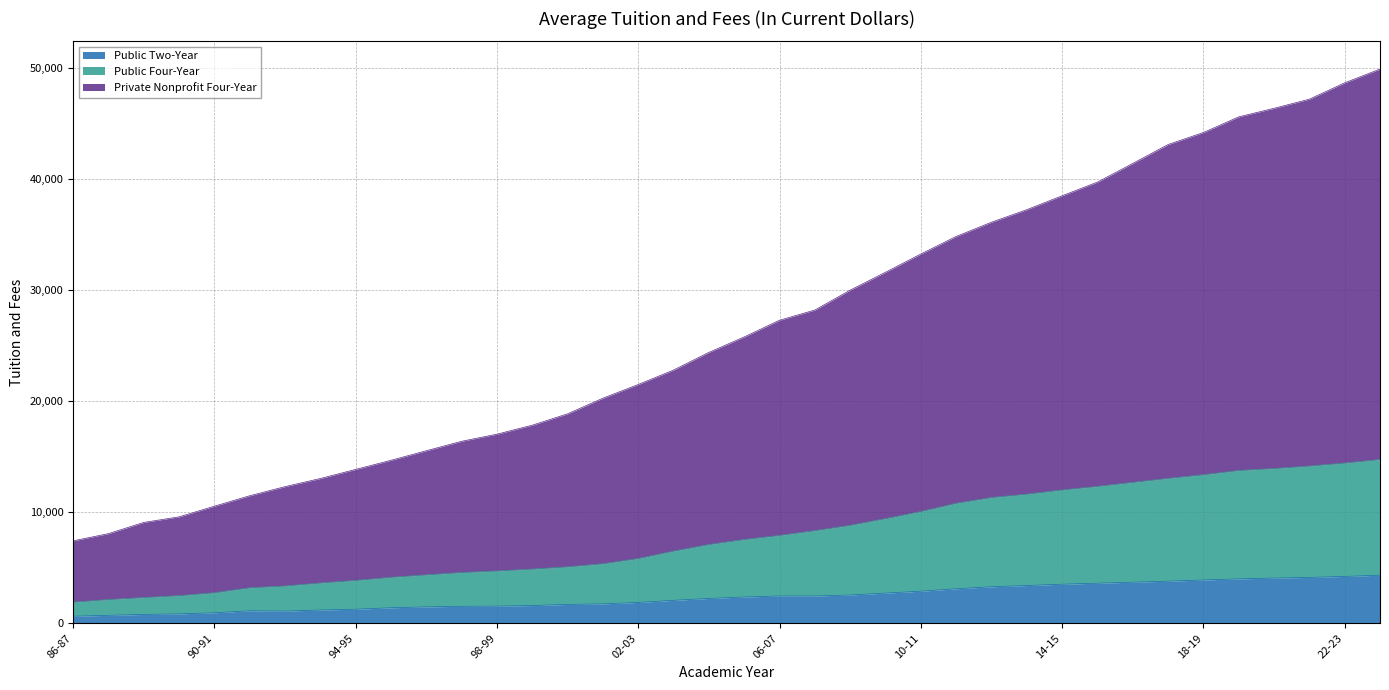

At how many categories does at least one series exceed 7453?

37